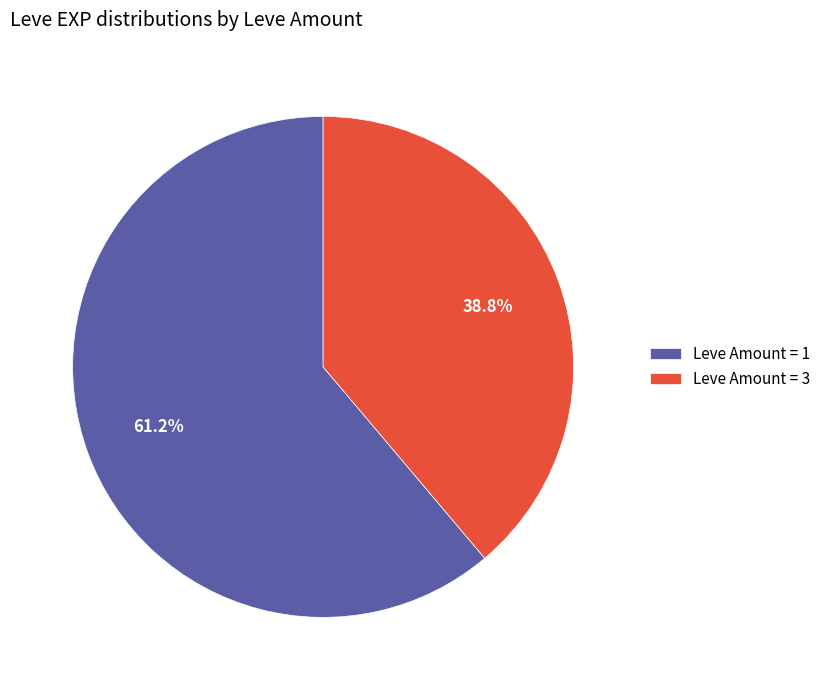

Does Leve Amount = 3 represent more than half of the total?

No